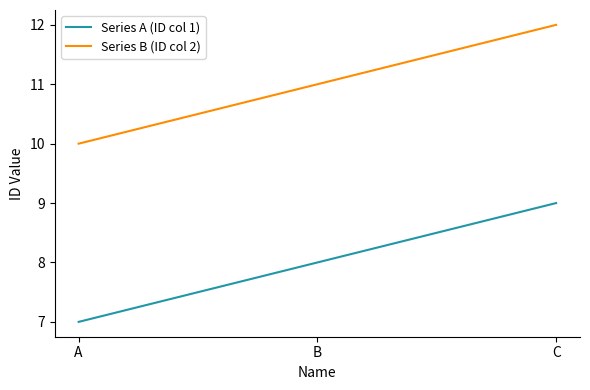

True or false: Series A (ID col 1) has a value of 7 at A.

True